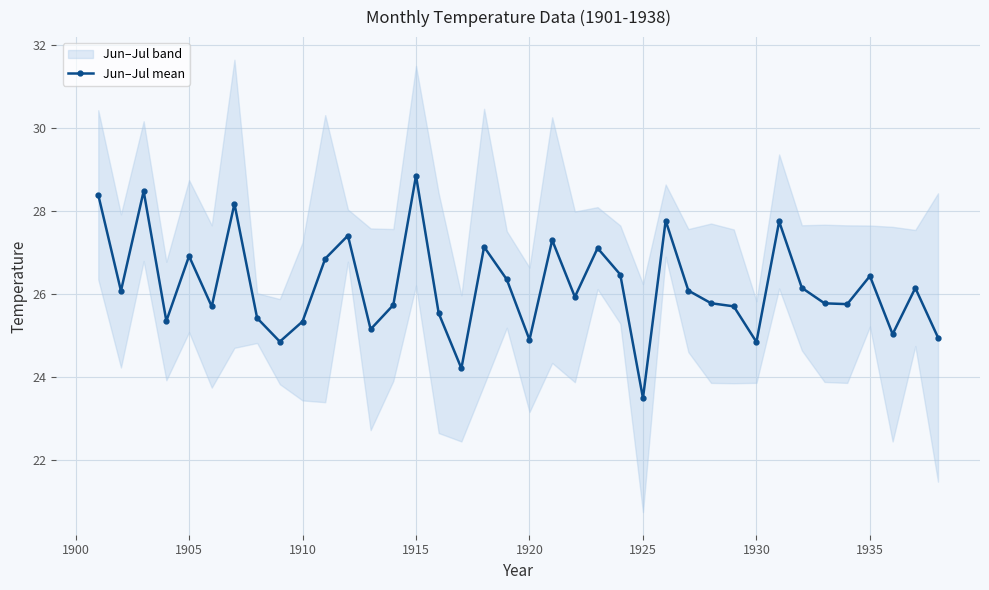

True or false: Jun–Jul mean has a value of 36.7 at 1930.

False